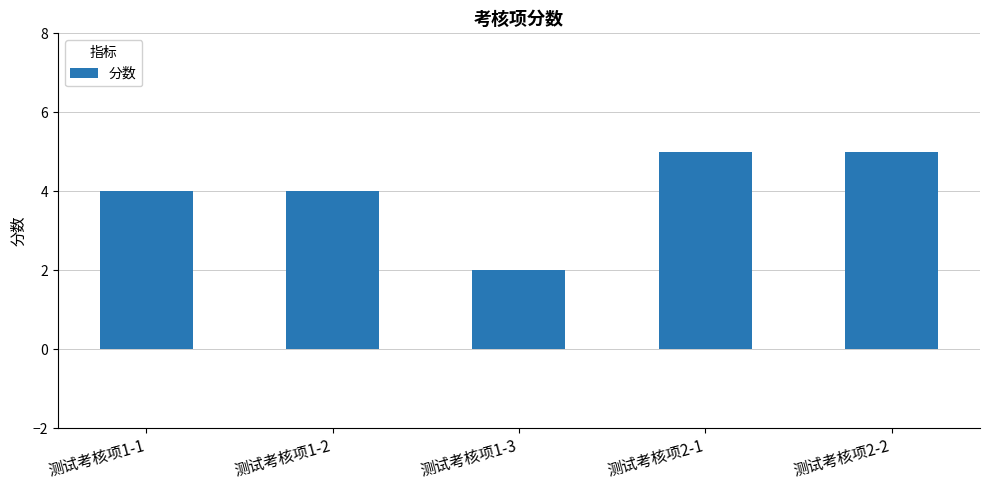

What is the difference between the maximum and minimum values?

3